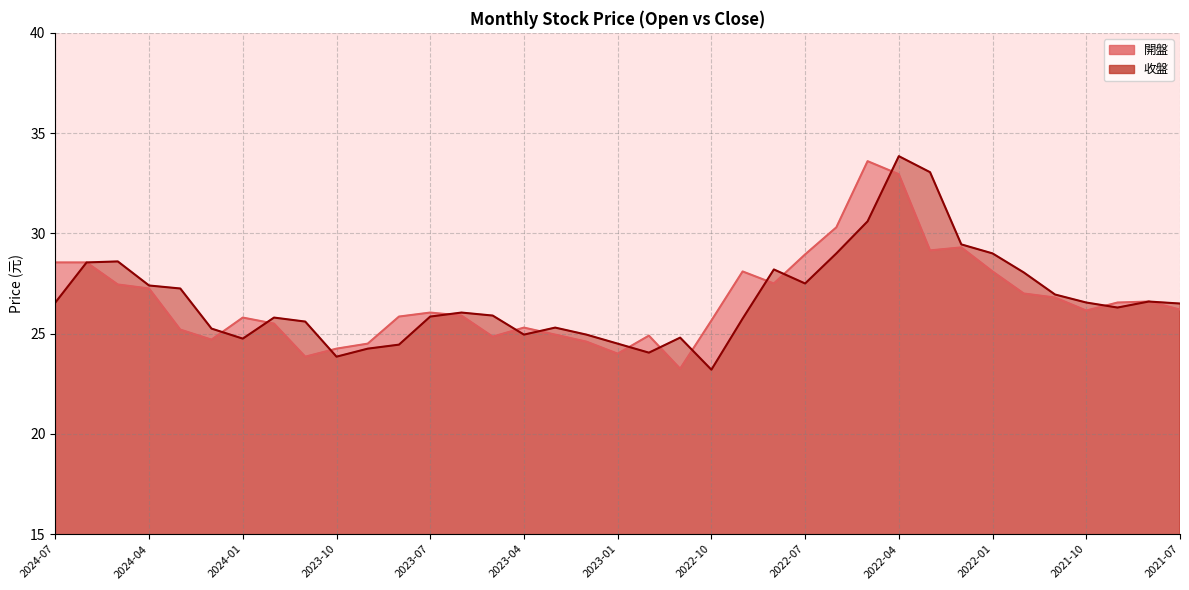

What is the sum of all 收盤 values?

989.2